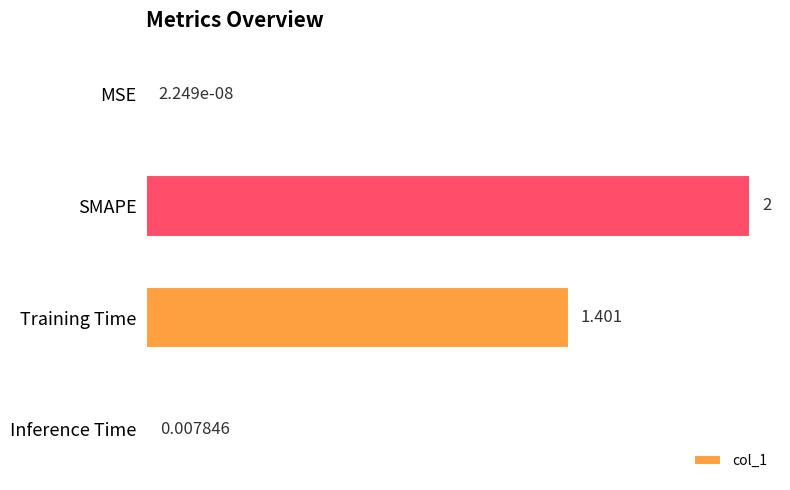

At which label is the value closest to 1?

Training Time